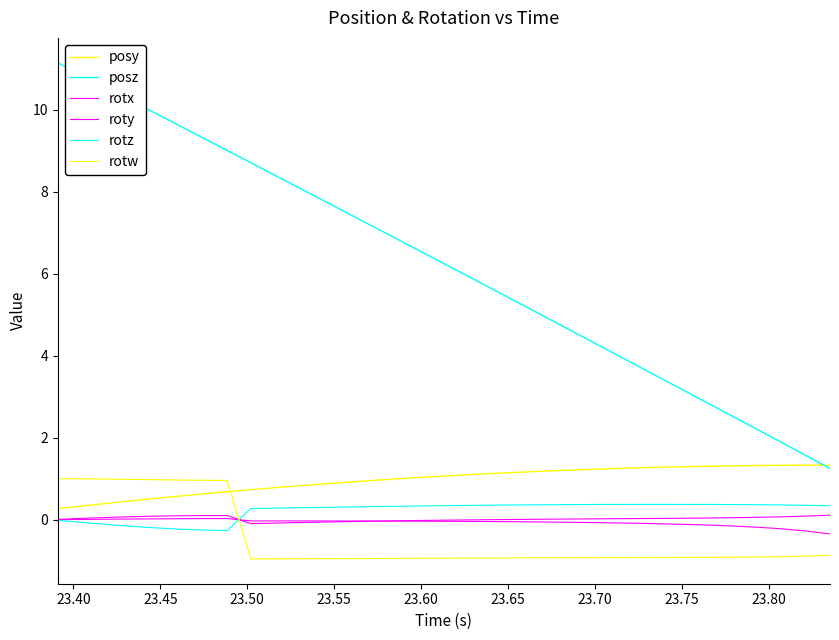

Rank the series by their maximum value, from lowest to highest.

roty, rotx, rotz, rotw, posy, posz